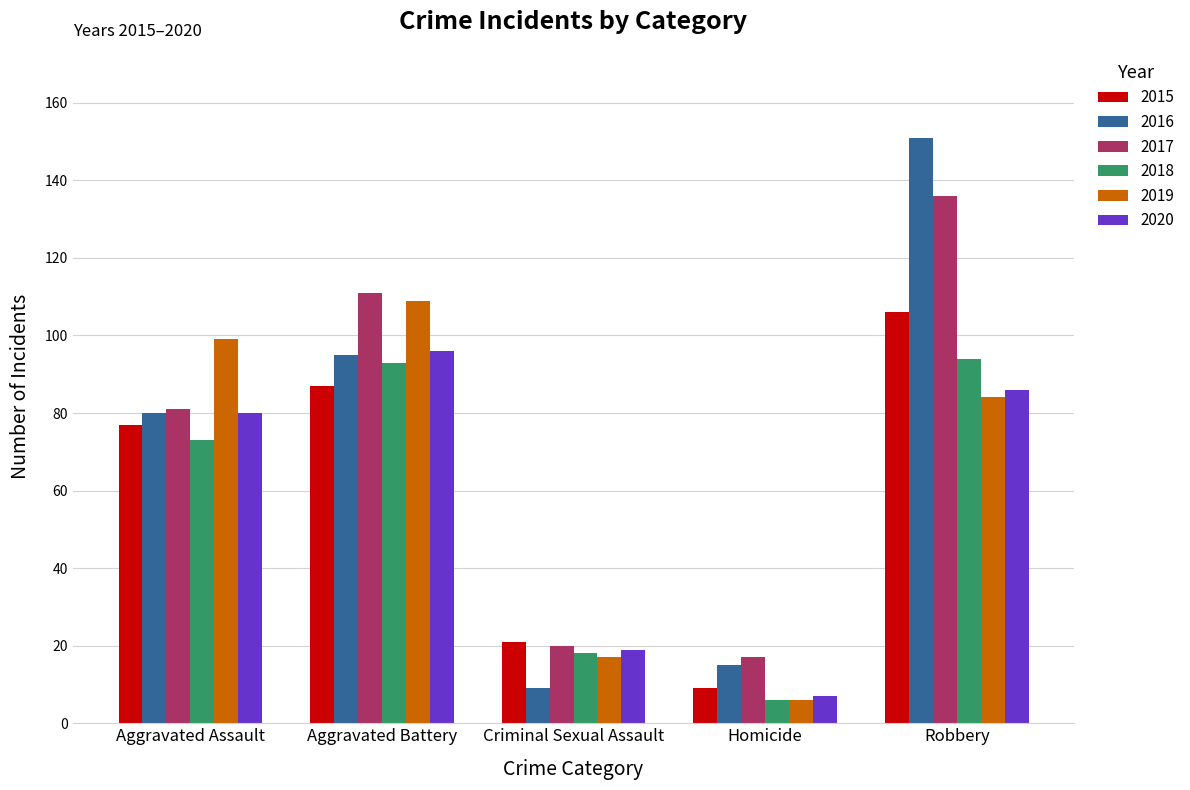

List the labels in order of 2016 value, smallest first.

Criminal Sexual Assault, Homicide, Aggravated Assault, Aggravated Battery, Robbery